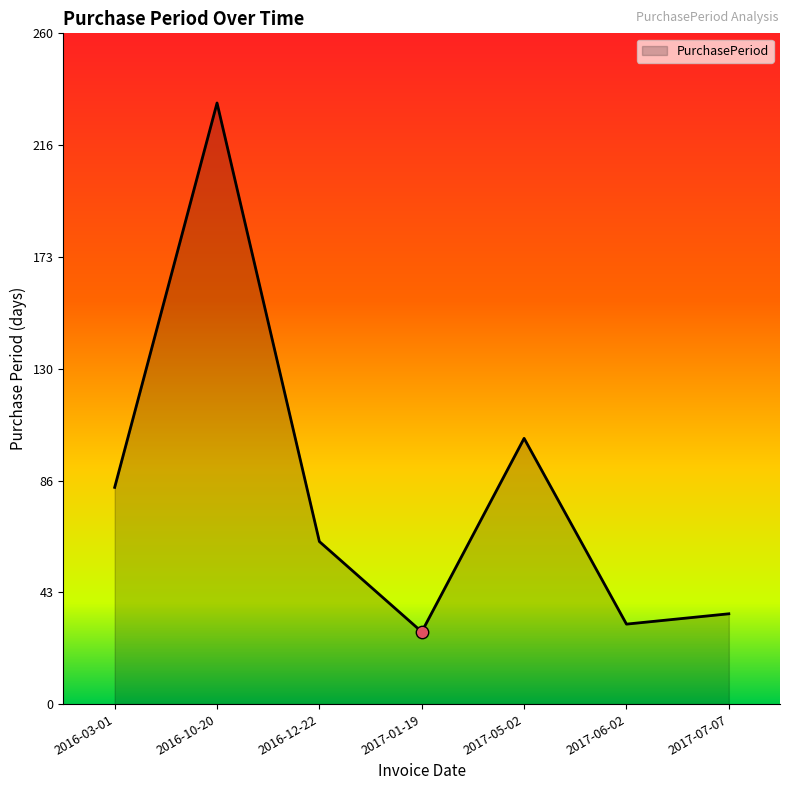

What is the change in value from 2016-10-20 to 2017-01-19?

-205